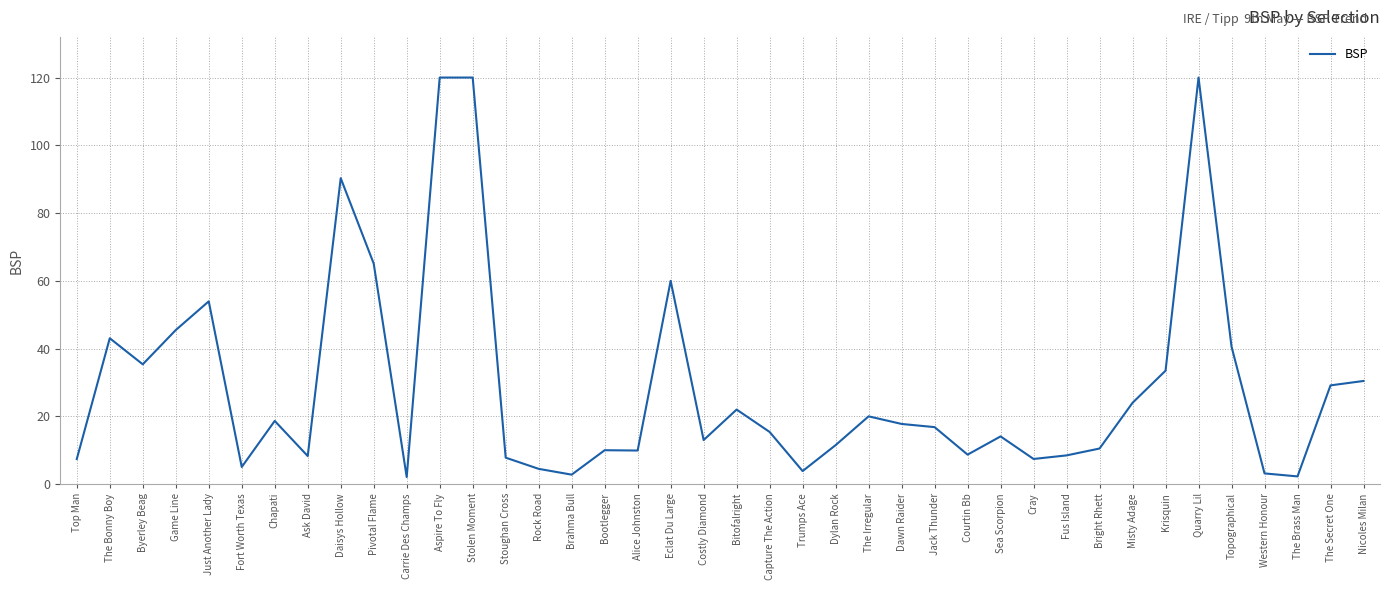

Does the chart display data point markers on the line(s)?

No